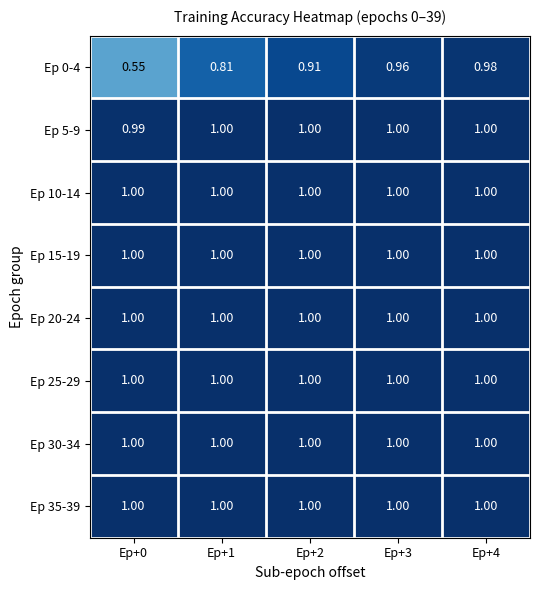

Which series has the largest range (max minus min)?

Ep 0-4